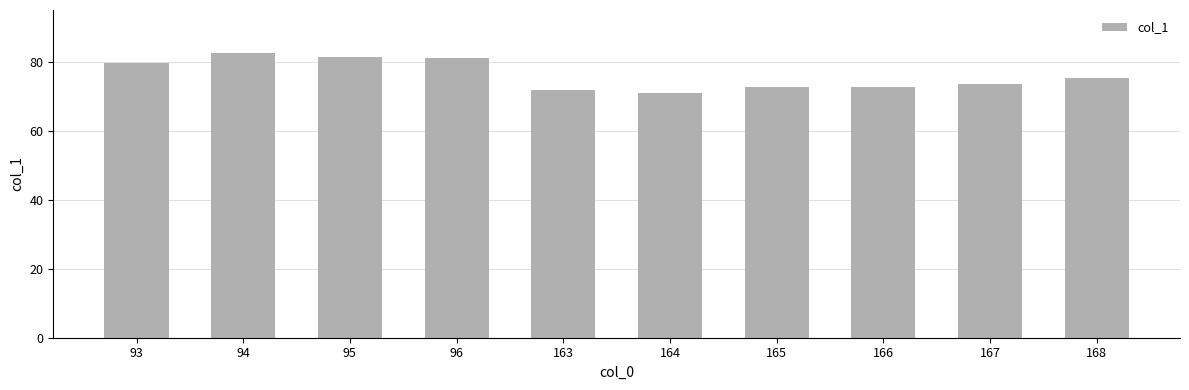

The chart shows a value of 71.2 at 164. True or false?

True